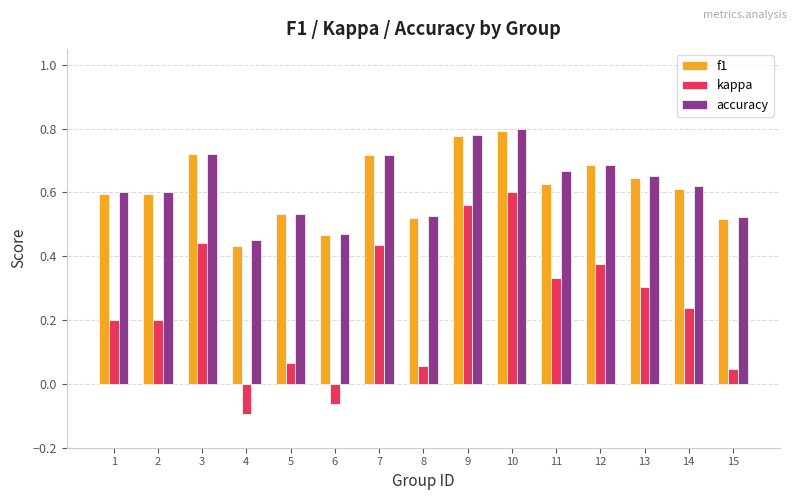

Count the f1 values in the range 0 to 1.

15